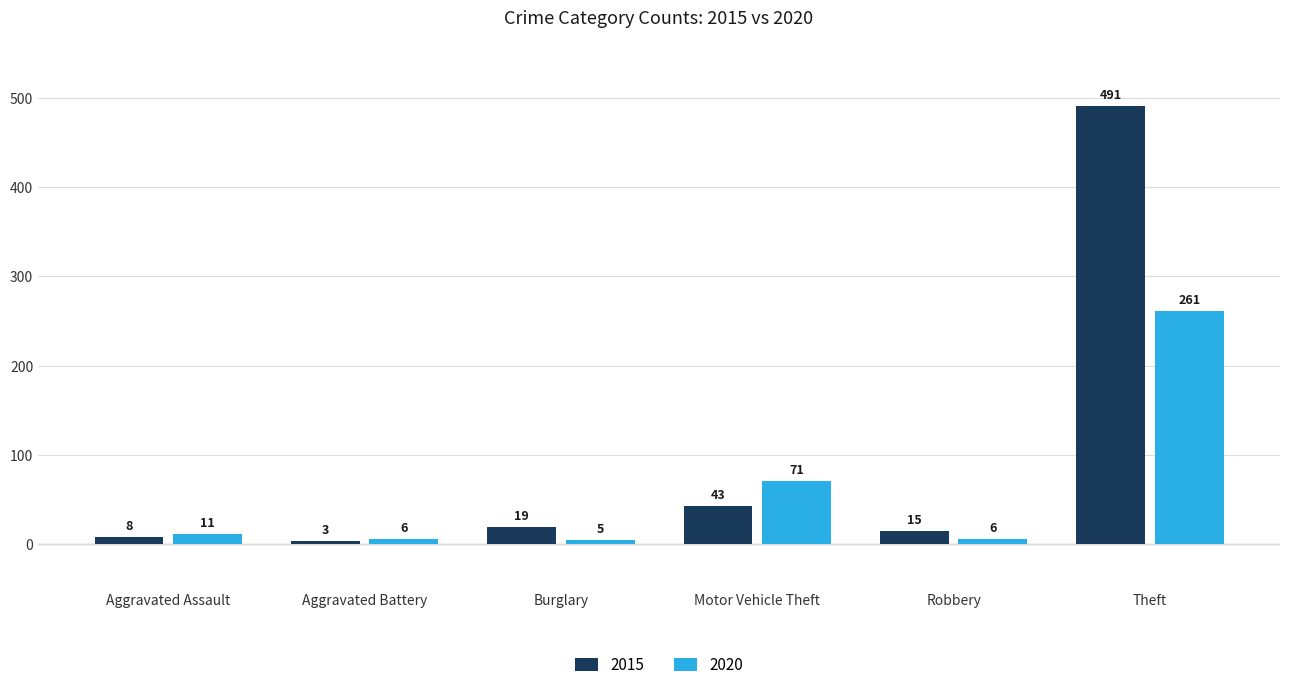

What is the sum of the 2015 values at Motor Vehicle Theft and Robbery?

58